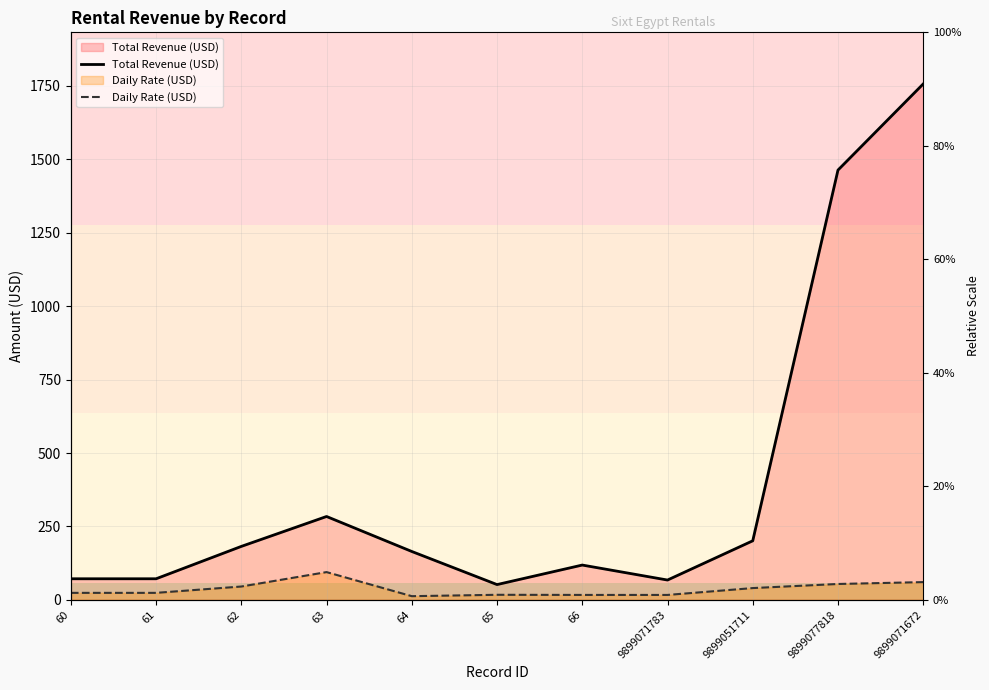

True or false: Daily Rate (USD) has a value of 4.6 at 64.

False